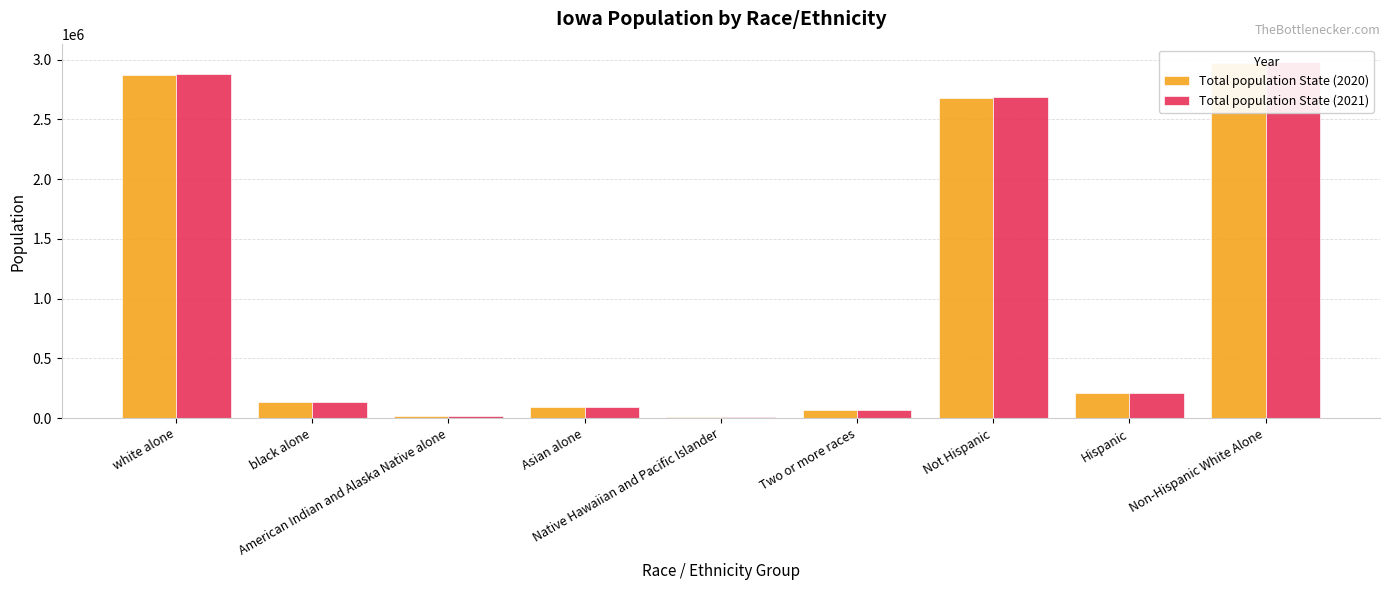

At black alone, list the series in order from smallest to largest.

Total population State (2020), Total population State (2021)